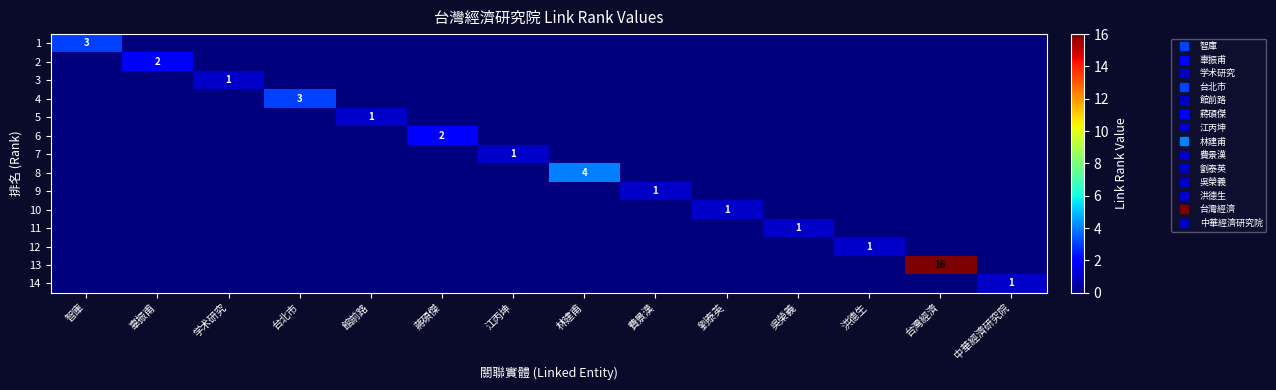

Rank the series at 学术研究 from highest to lowest value.

3, 1, 2, 4, 5, 6, 7, 8, 9, 10, 11, 12, 13, 14